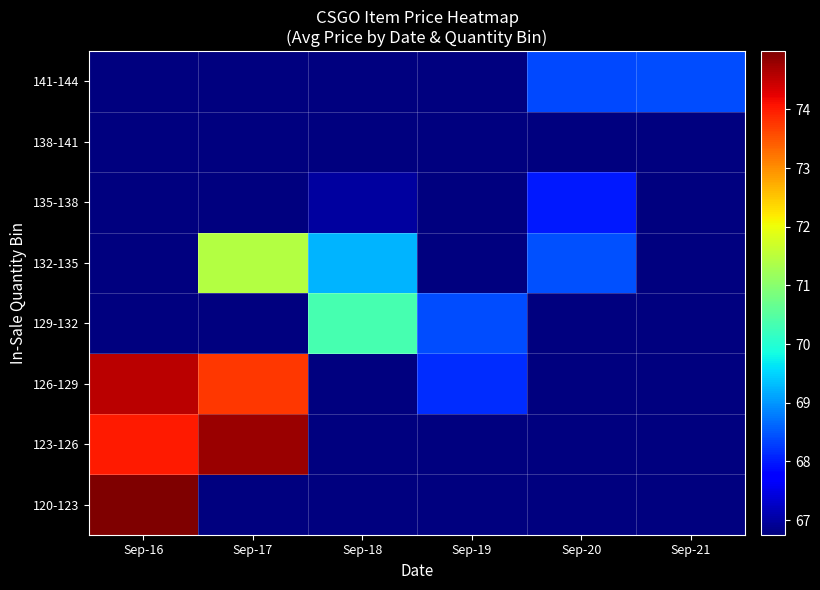

Reading left to right, list all the values displayed in this chart.

120-123: Sep-16=75.0	Sep-17=66.8	Sep-18=66.8	Sep-19=66.8	Sep-20=66.8	Sep-21=66.8
123-126: Sep-16=74.0	Sep-17=74.8	Sep-18=66.8	Sep-19=66.8	Sep-20=66.8	Sep-21=66.8
126-129: Sep-16=74.5	Sep-17=73.8	Sep-18=66.8	Sep-19=68.2	Sep-20=66.8	Sep-21=66.8
129-132: Sep-16=66.8	Sep-17=66.8	Sep-18=70.3	Sep-19=68.4	Sep-20=66.8	Sep-21=66.8
132-135: Sep-16=66.8	Sep-17=71.5	Sep-18=69.2	Sep-19=66.8	Sep-20=68.4	Sep-21=66.8
135-138: Sep-16=66.8	Sep-17=66.8	Sep-18=67.0	Sep-19=66.8	Sep-20=68.0	Sep-21=66.8
138-141: Sep-16=66.8	Sep-17=66.8	Sep-18=66.8	Sep-19=66.8	Sep-20=66.8	Sep-21=66.8
141-144: Sep-16=66.8	Sep-17=66.8	Sep-18=66.8	Sep-19=66.8	Sep-20=68.4	Sep-21=68.4